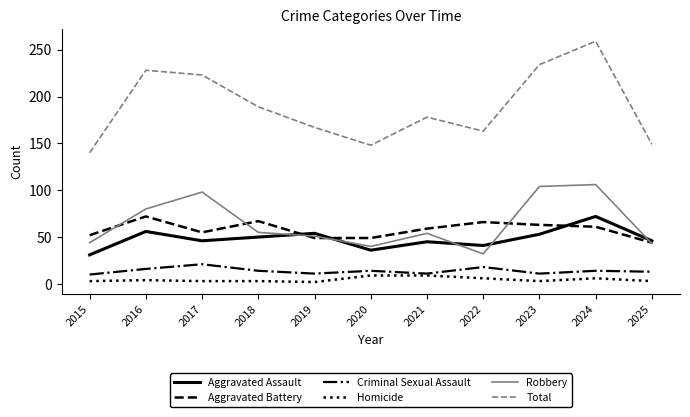

True or false: Criminal Sexual Assault has more than 1 points higher than both neighbors.

True